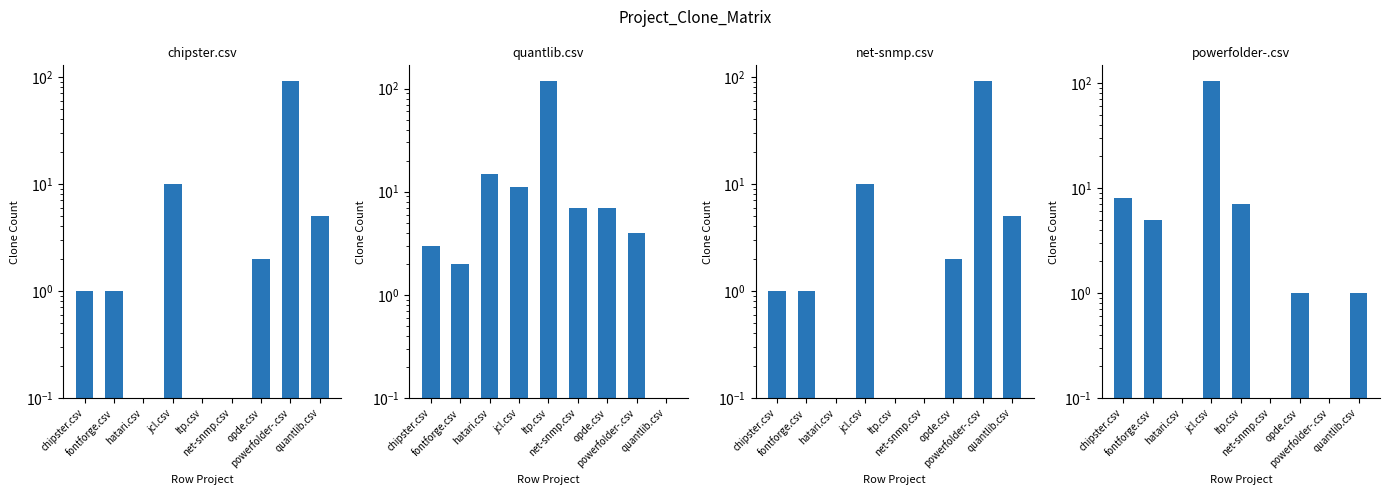

At how many categories does at least one series exceed 89?

3